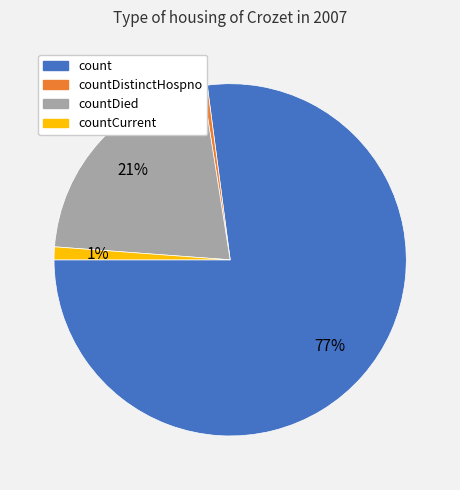

Between countCurrent and countDied, which is larger?

countDied